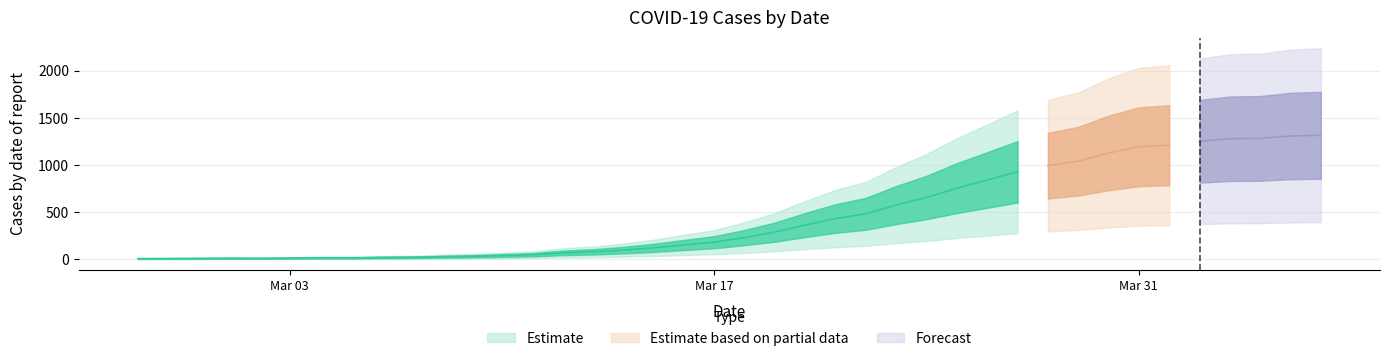

What position from the left is 2020-03-09?

12